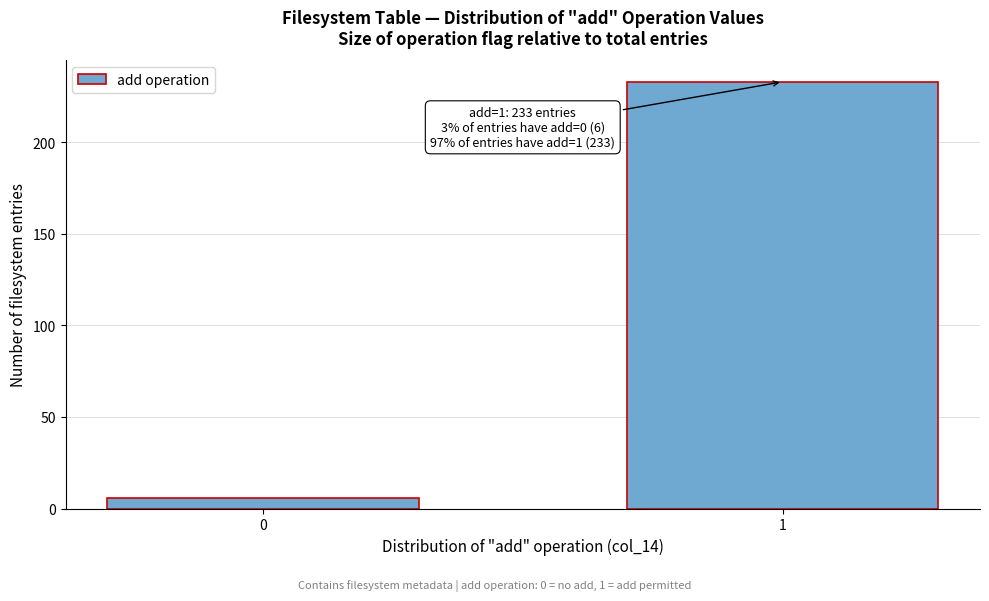

Reading left to right, transcribe all the data shown in this chart.

0=6	1=233